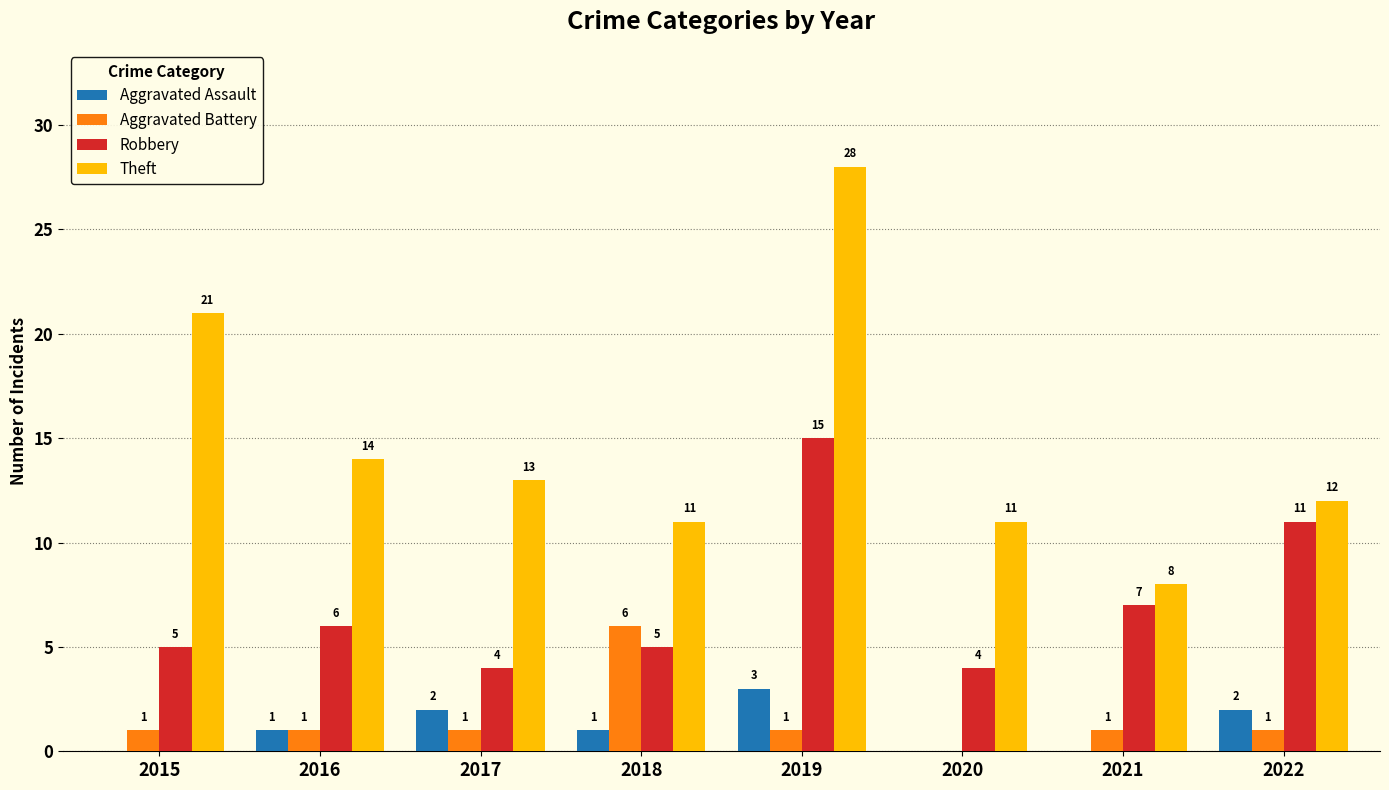

Which series has the widest spread of values?

Theft